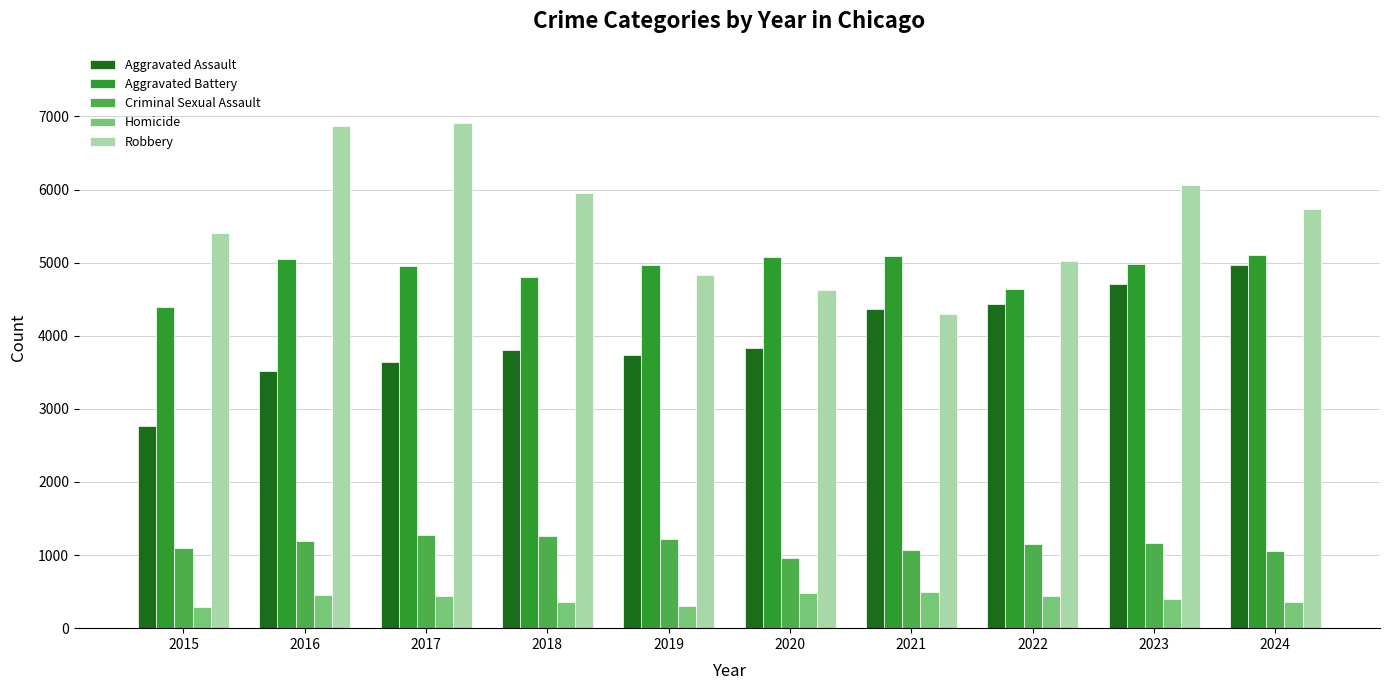

True or false: Robbery has a value of 8550 at 2024.

False